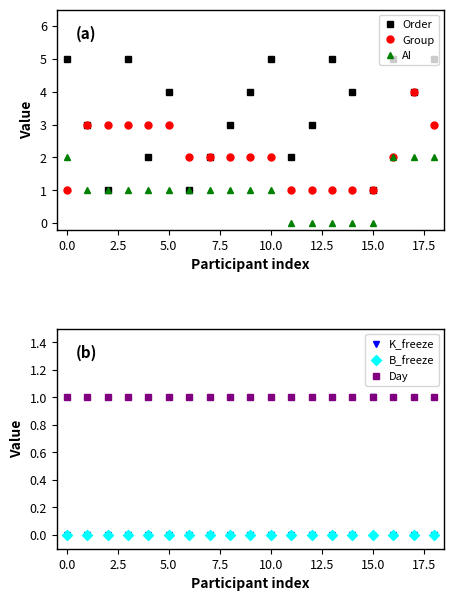

The K_freeze series shows 0 at 11. True or false?

True